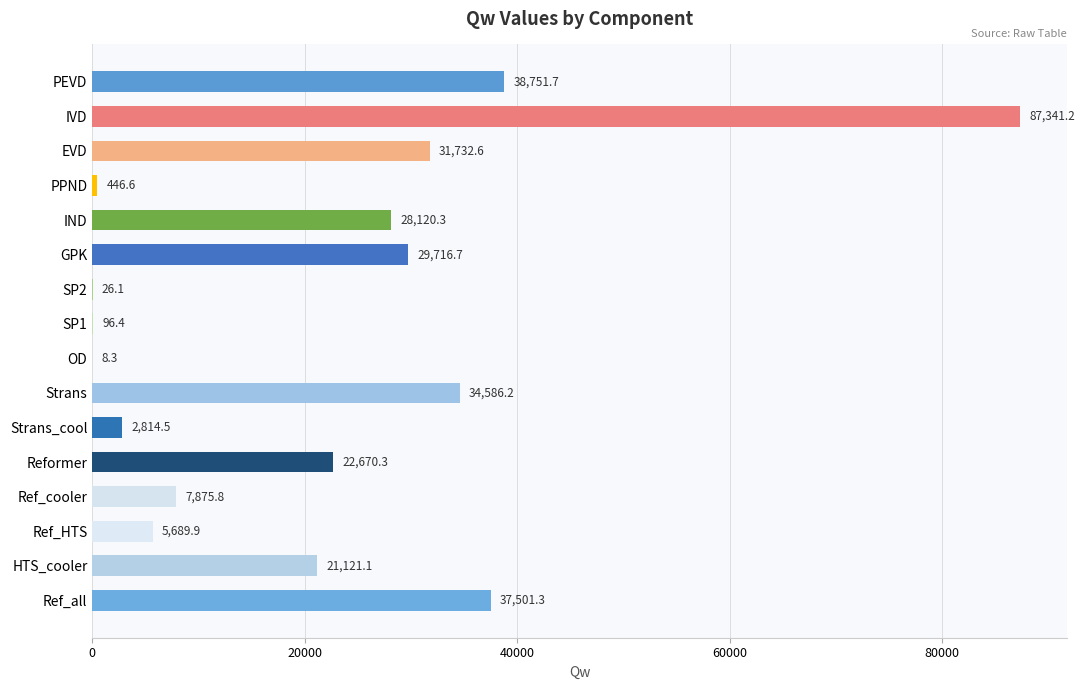

Which label corresponds to the largest value in the chart?

IVD